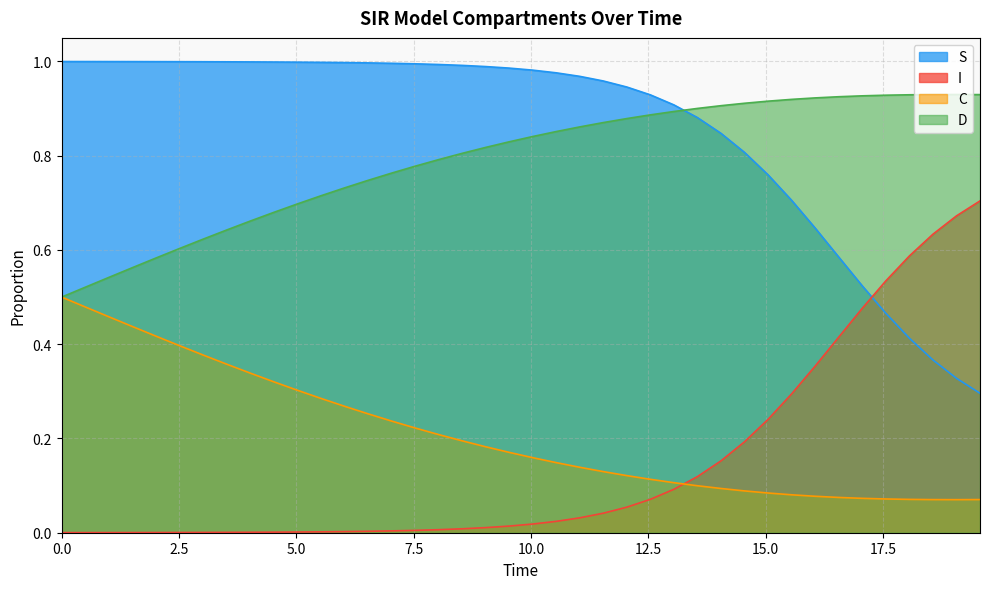

After their last crossing, which series has the higher values: S or I?

I